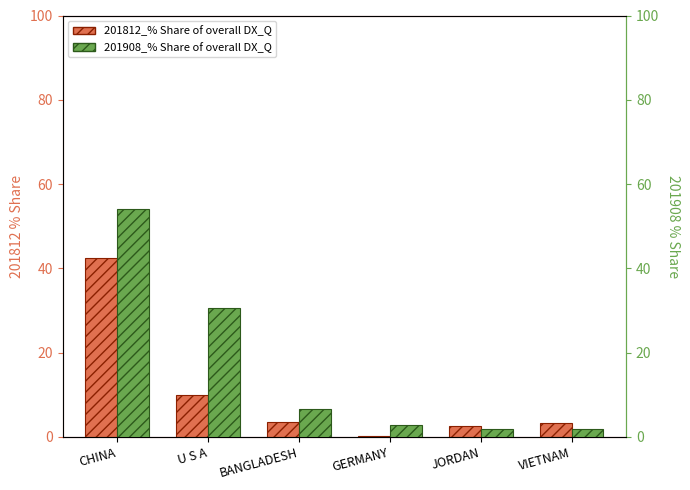

Are the bars horizontal?

No